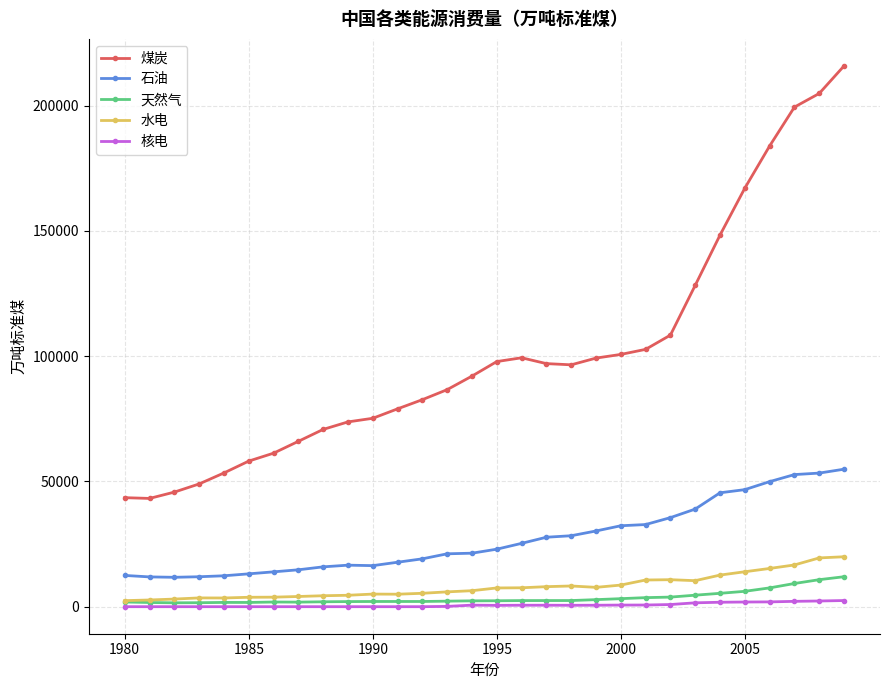

What is the minimum value for 煤炭?

43218.0